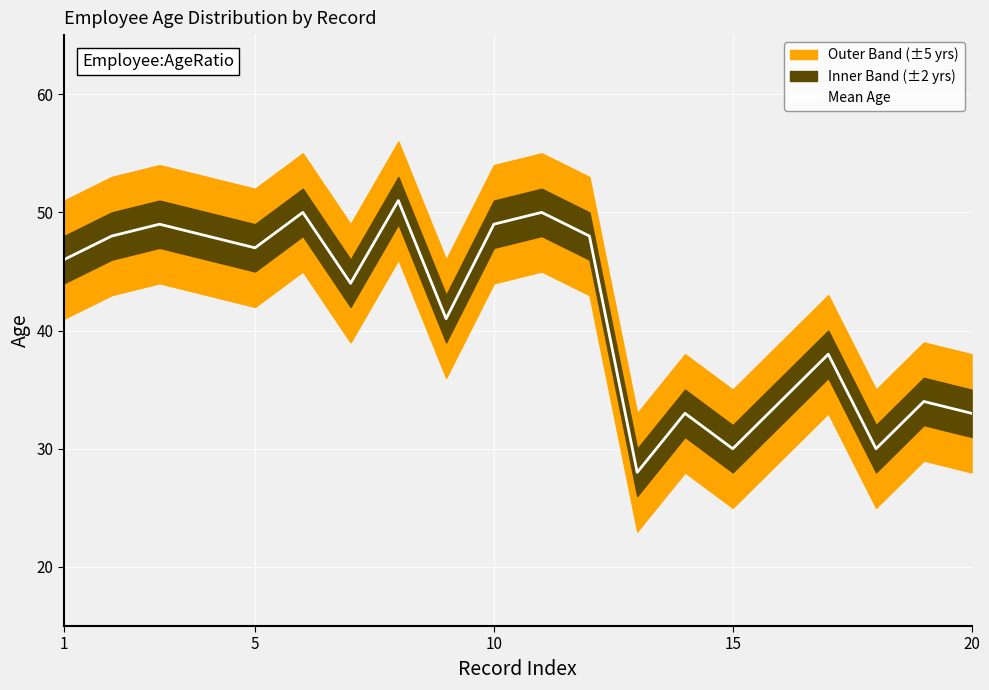

What is the lowest value of the Mean Age series?

28